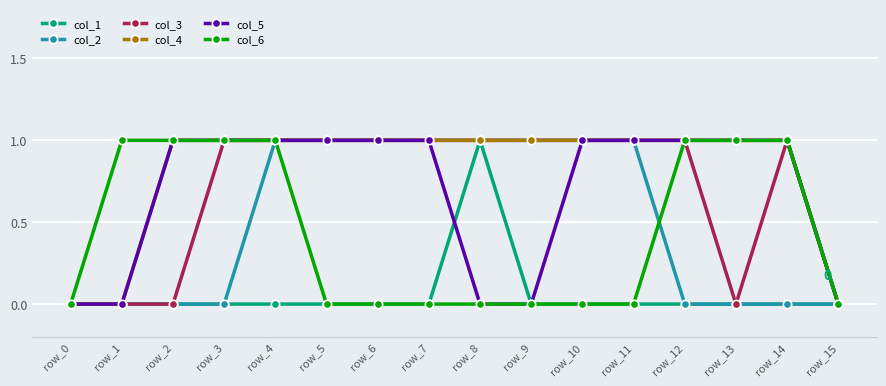

What is the value of the col_5 point at the 5th from the left?

1